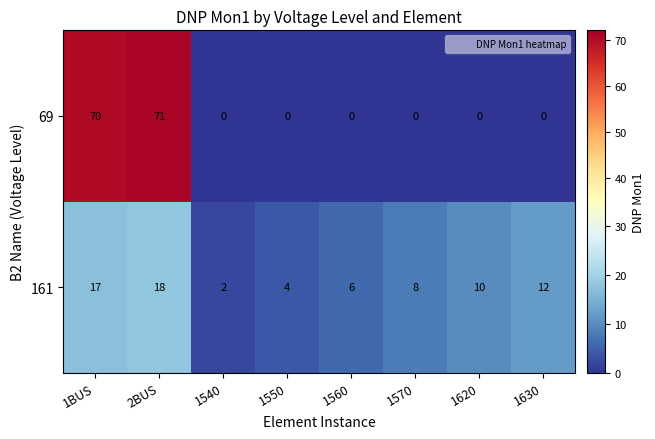

Reading left to right, transcribe all the data shown in this chart.

69: 70	71	0	0	0	0	0	0
161: 17	18	2	4	6	8	10	12